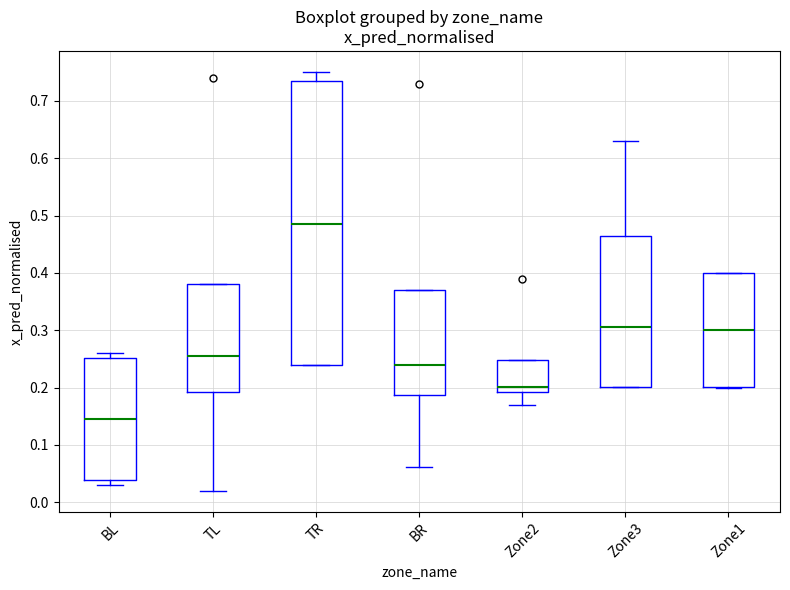

Where is the lower edge of the box for BR on the y-axis? The values are not printed on the chart, so give them approximately, as read against the axis.

0.19